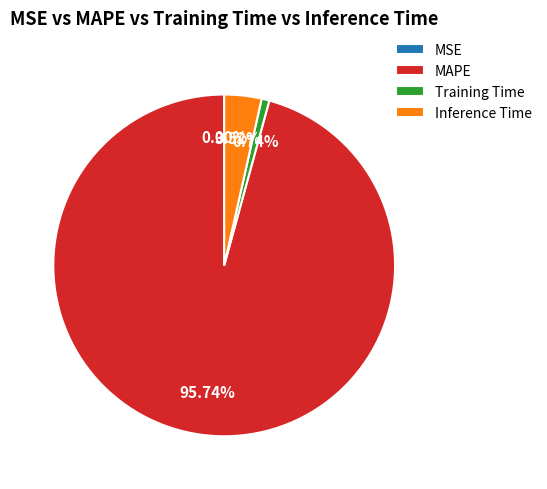

Between Inference Time and MAPE, which is larger?

MAPE